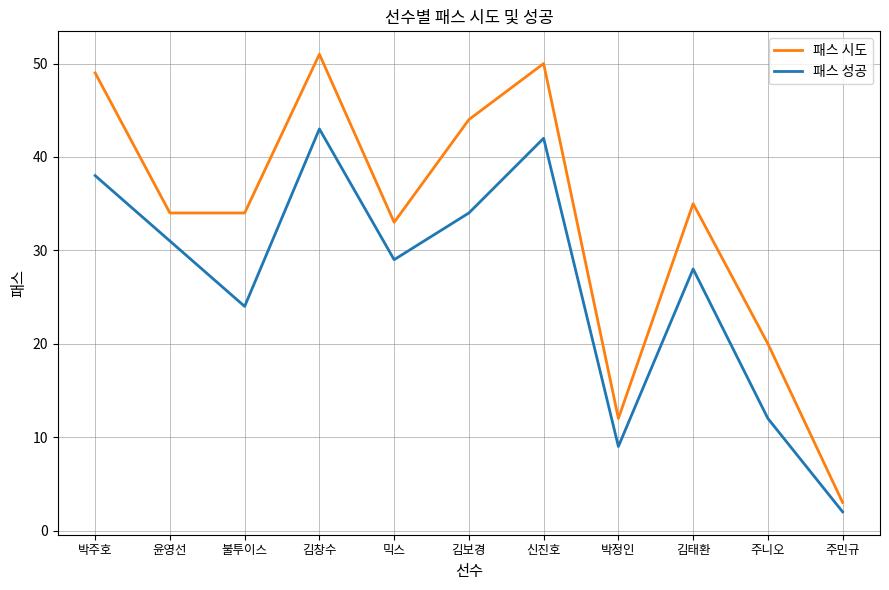

What position from the right is 주민규?

1